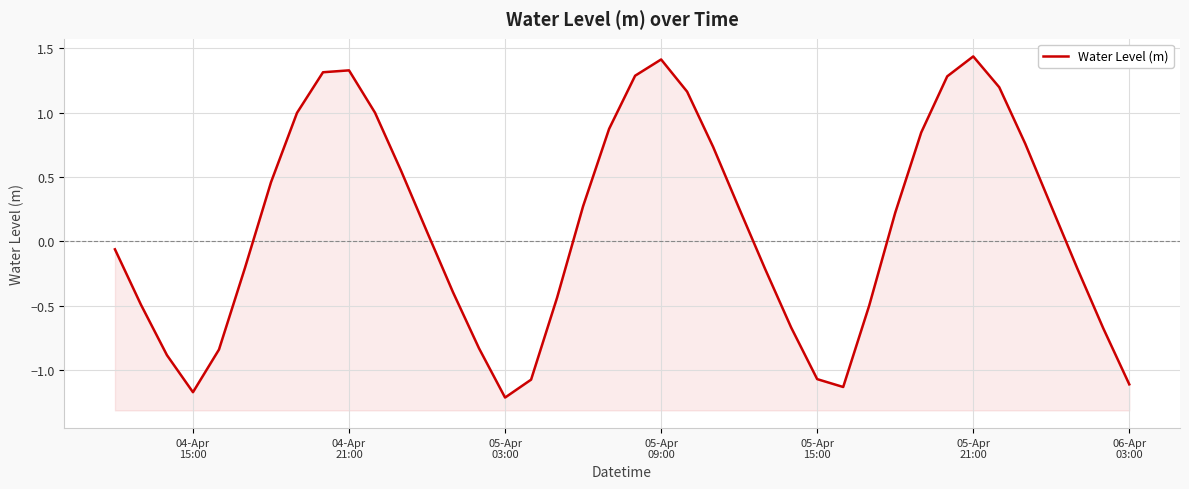

Count the number of values greater than 0.

21